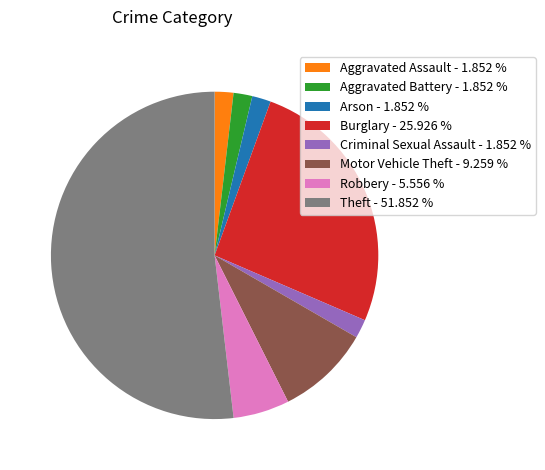

Approximately how many times larger is the value at Arson - 1.852 % compared to Aggravated Battery - 1.852 %?

1.0